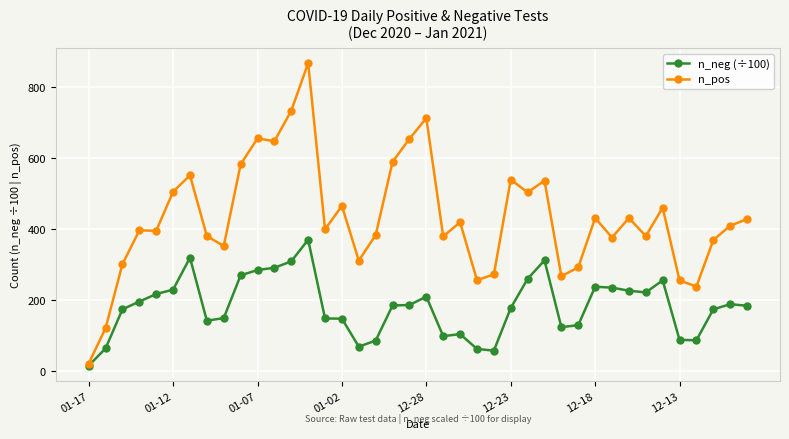

True or false: n_pos has more than 0 interior local peaks.

True